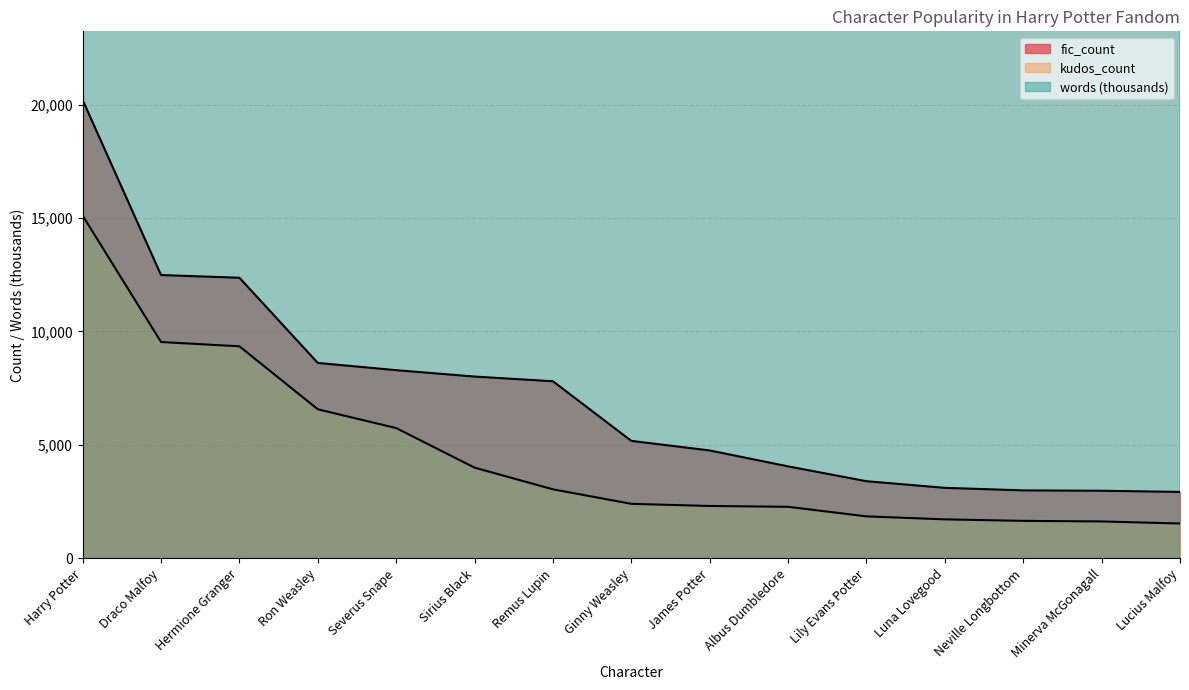

How many lines are shown in the chart?

3